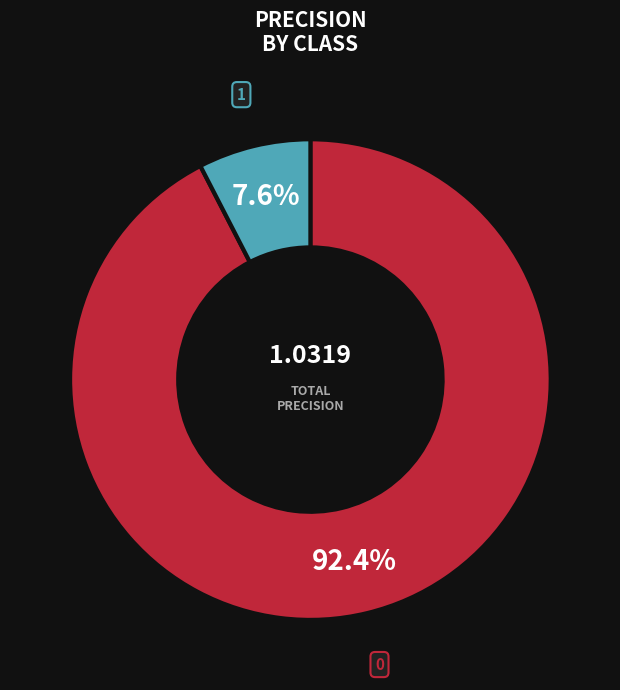

How many slices are in this pie chart?

2